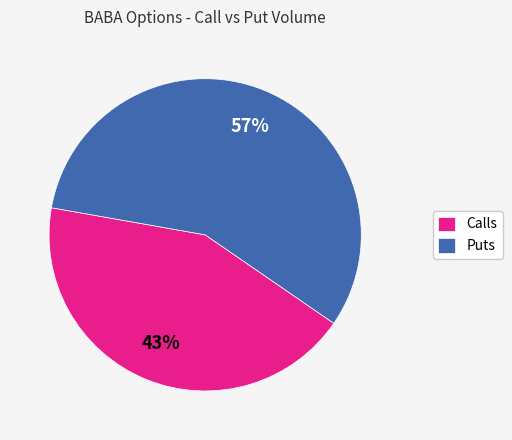

Is there any slice that represents more than half of the pie?

Yes